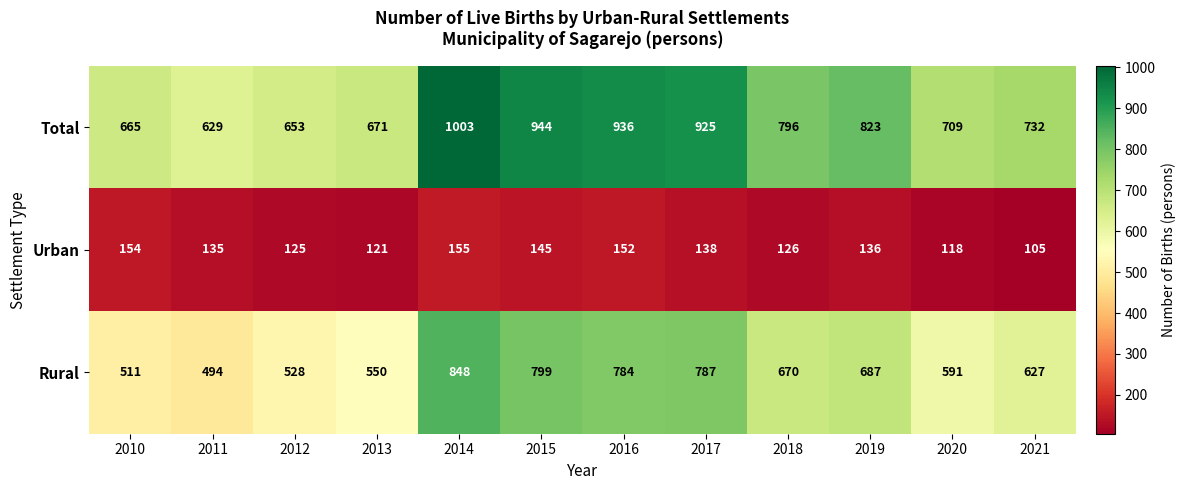

Rank the series by their average value, from highest to lowest.

Total, Rural, Urban